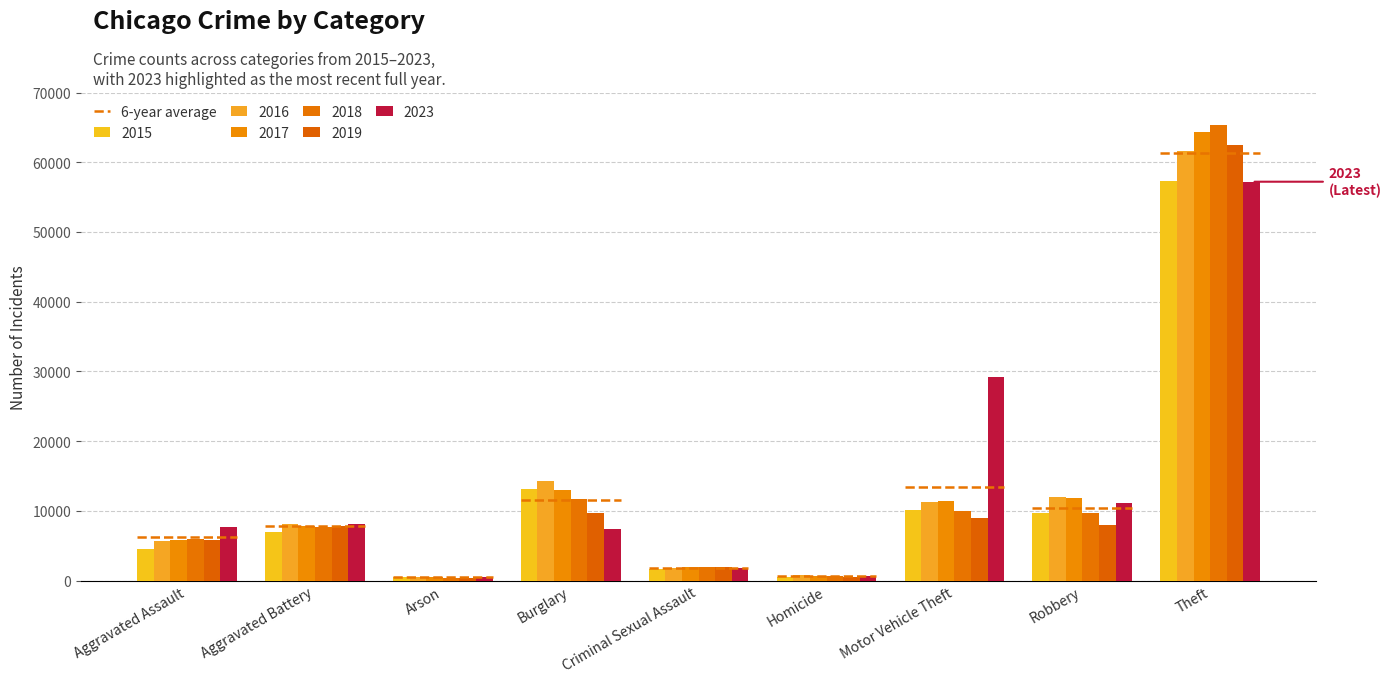

Which category has the lowest value in the 2015 series?

Arson